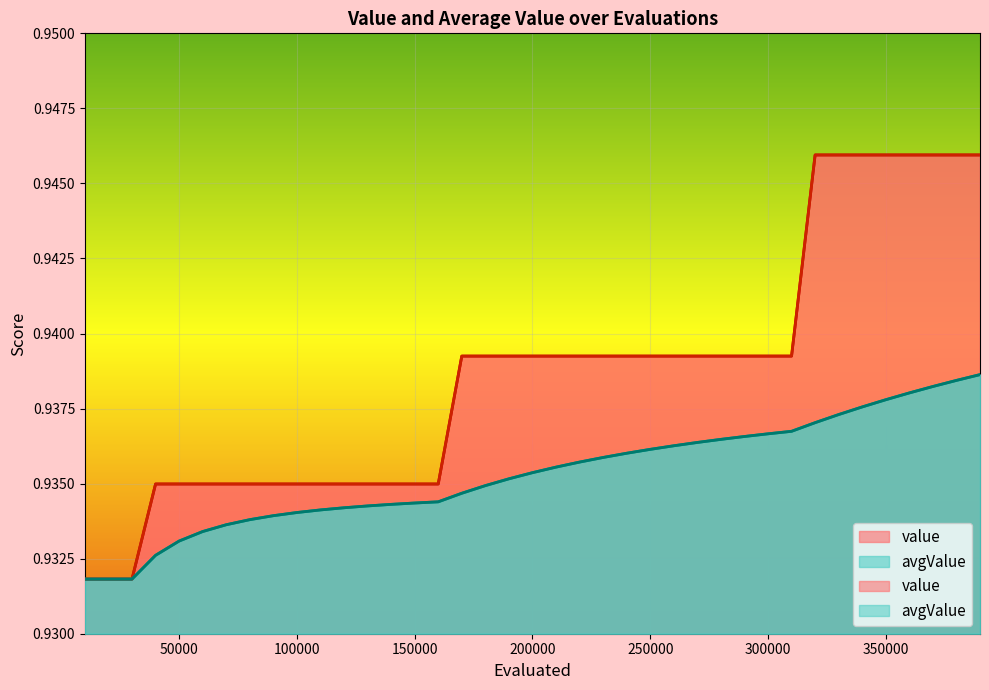

Is it true that value equals 0.9 at 20000?

True